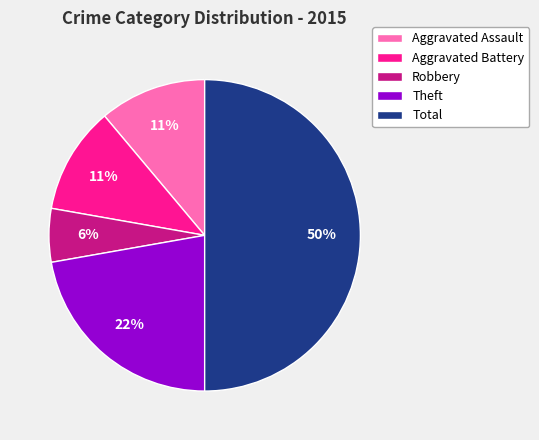

To the nearest percent, what portion does Aggravated Assault represent?

11%